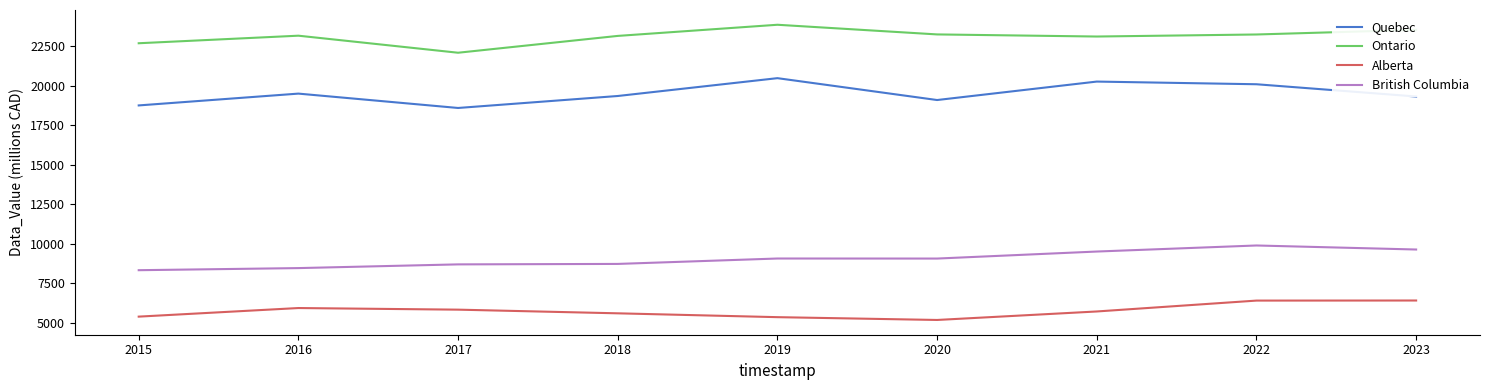

What is the minimum value for British Columbia?

8331